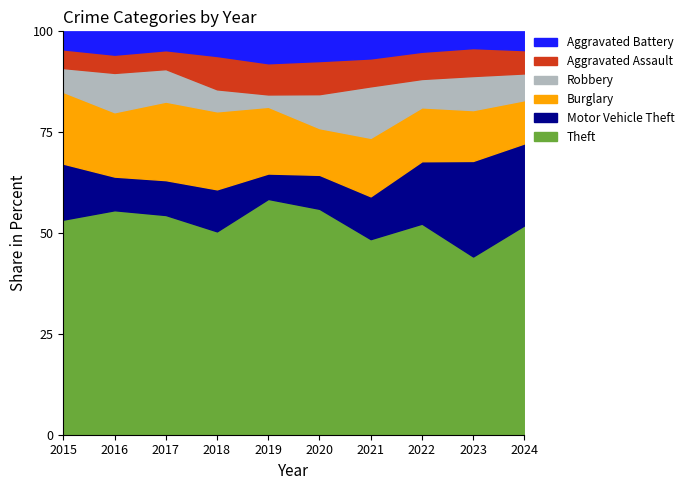

True or false: Aggravated Assault has more than 1 points higher than both neighbors.

True